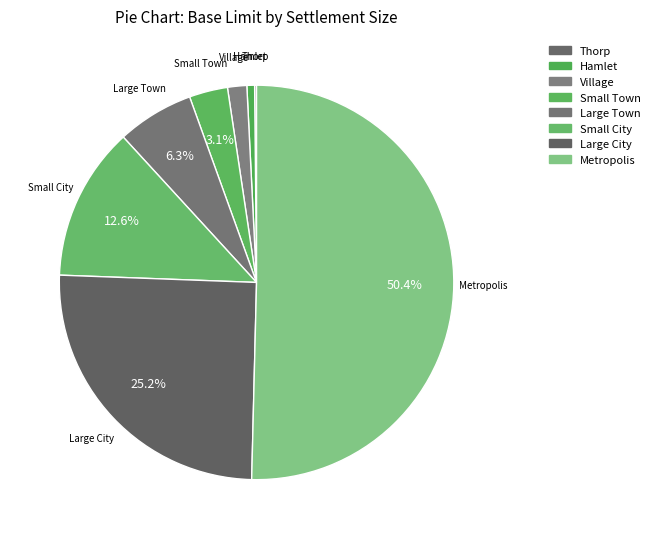

To the nearest percent, what percentage of the pie is Large City?

25%